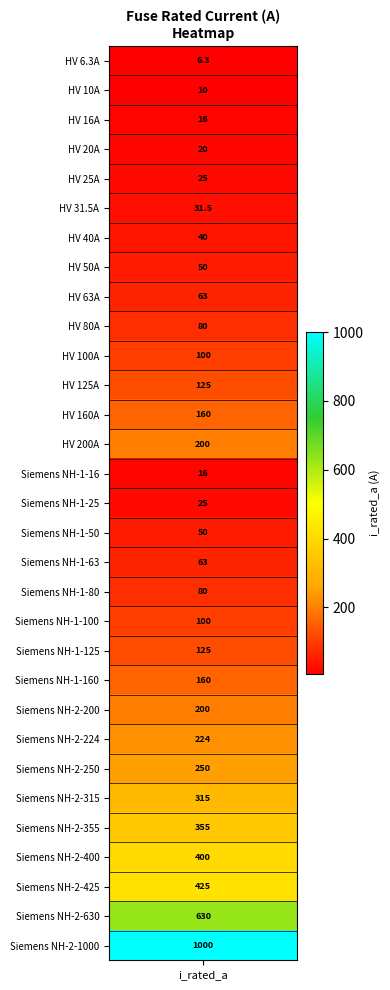

The value at 16 is 77.3. True or false?

False